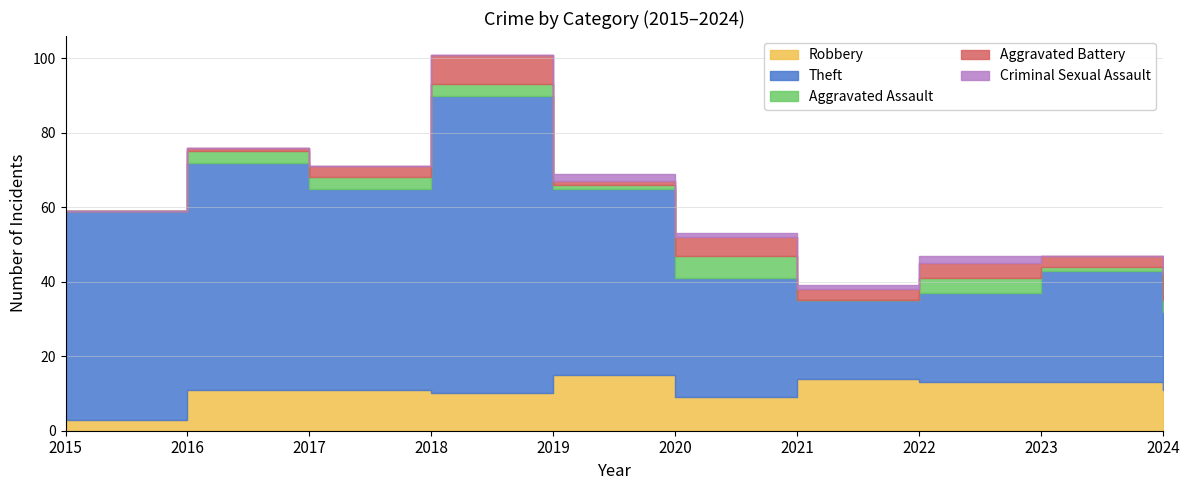

How many data points in Theft are less than 50?

5